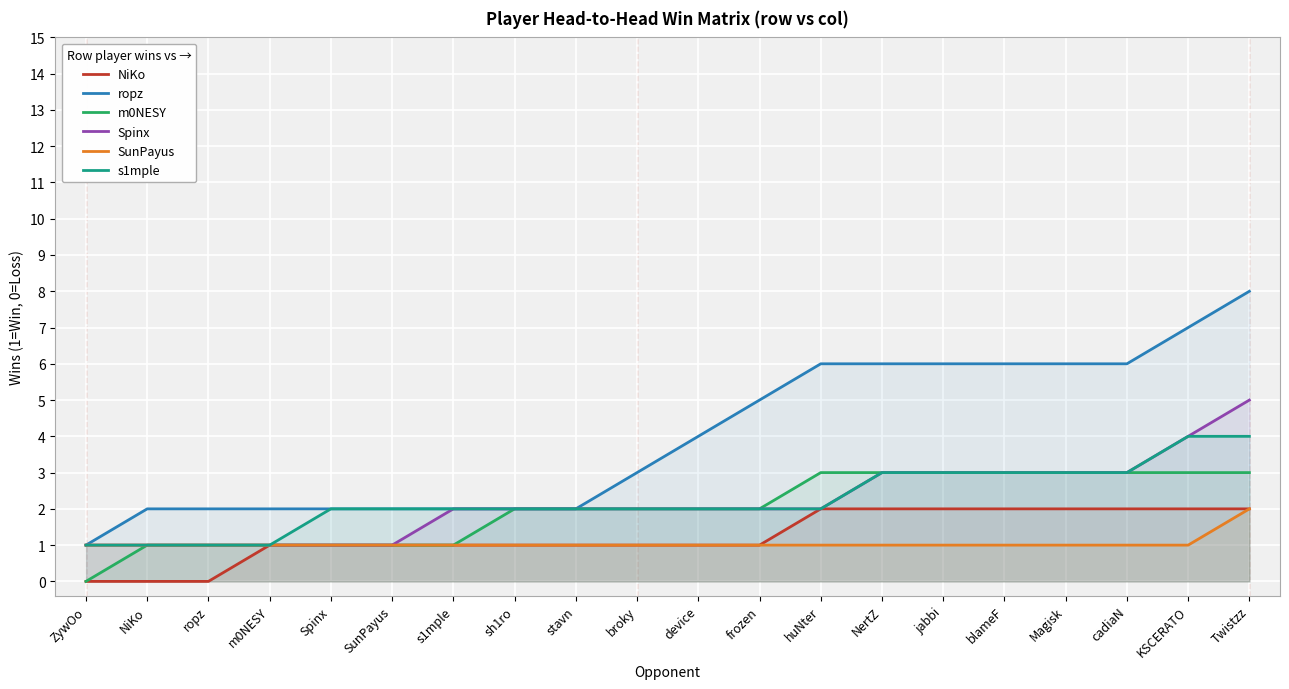

What is the lowest value of the Spinx series?

1